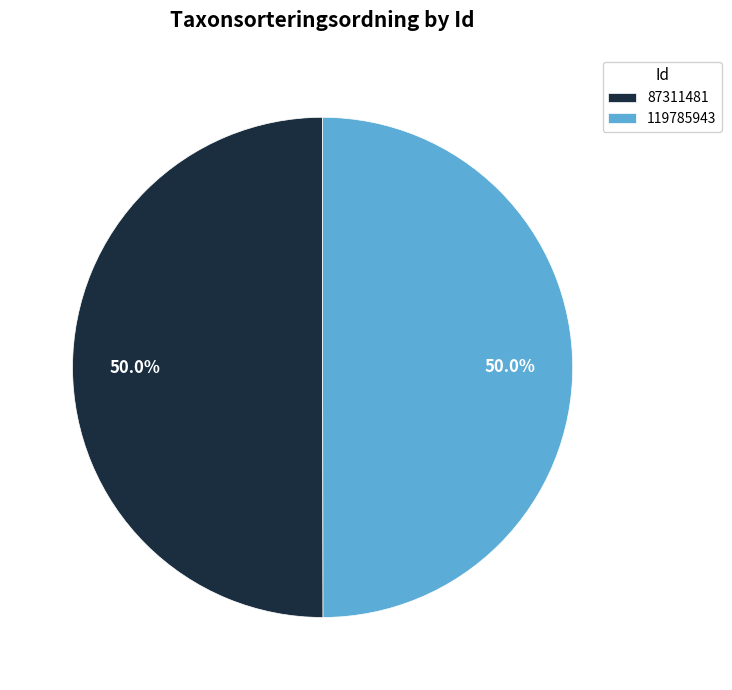

What is the ratio of the value at 87311481 to the value at 119785943?

1.0